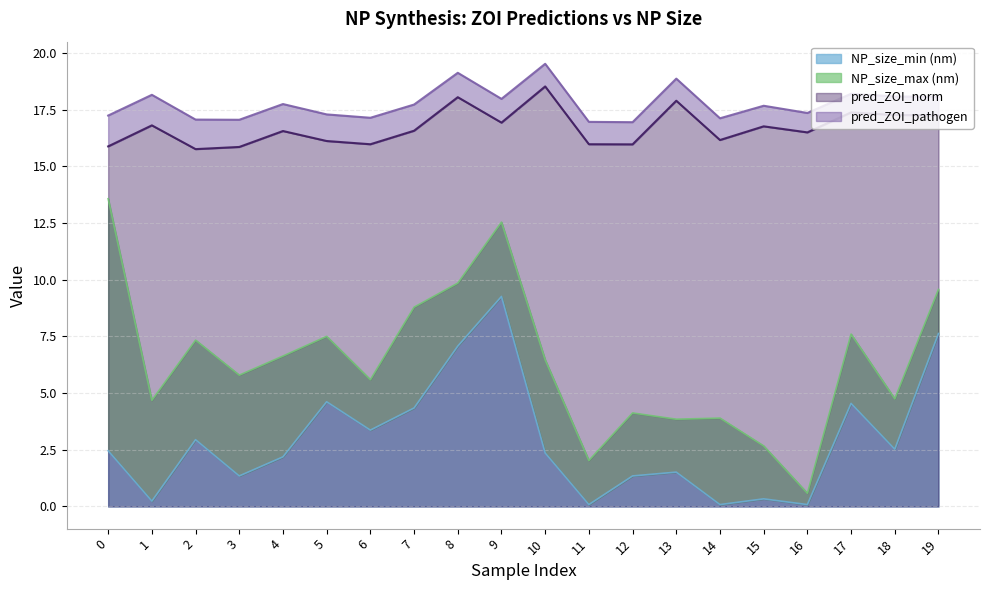

What is the average value of the NP_size_min series?

2.9